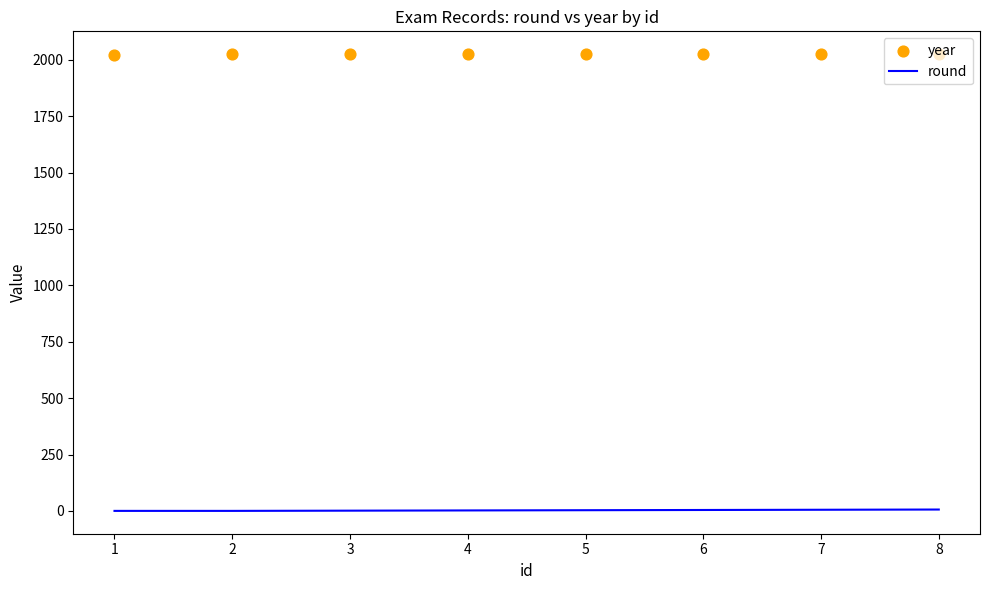

At which category is the sum across all series the highest?

8